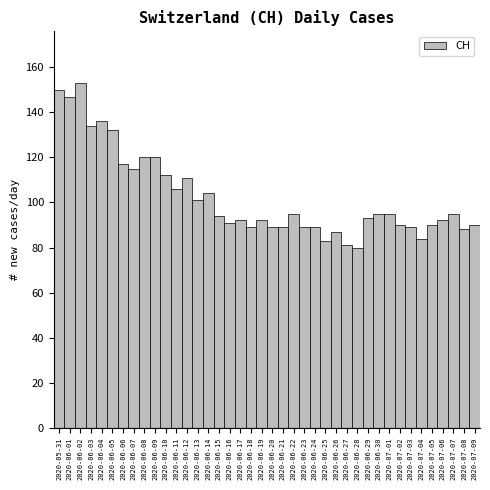

True or false: the data shows 117 at 2020-06-20.

False